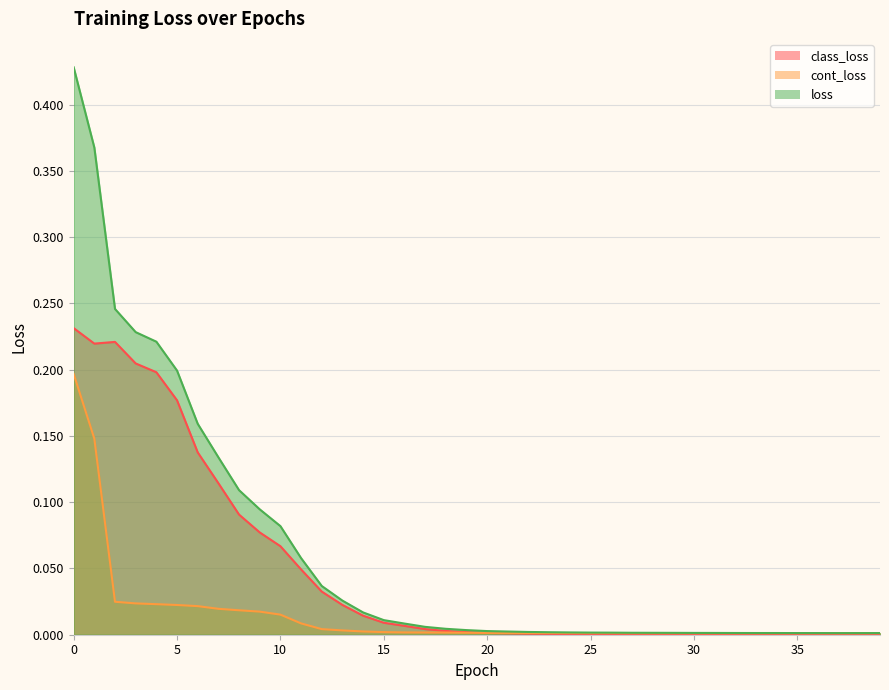

The cont_loss series shows 0.0 at 25. True or false?

True